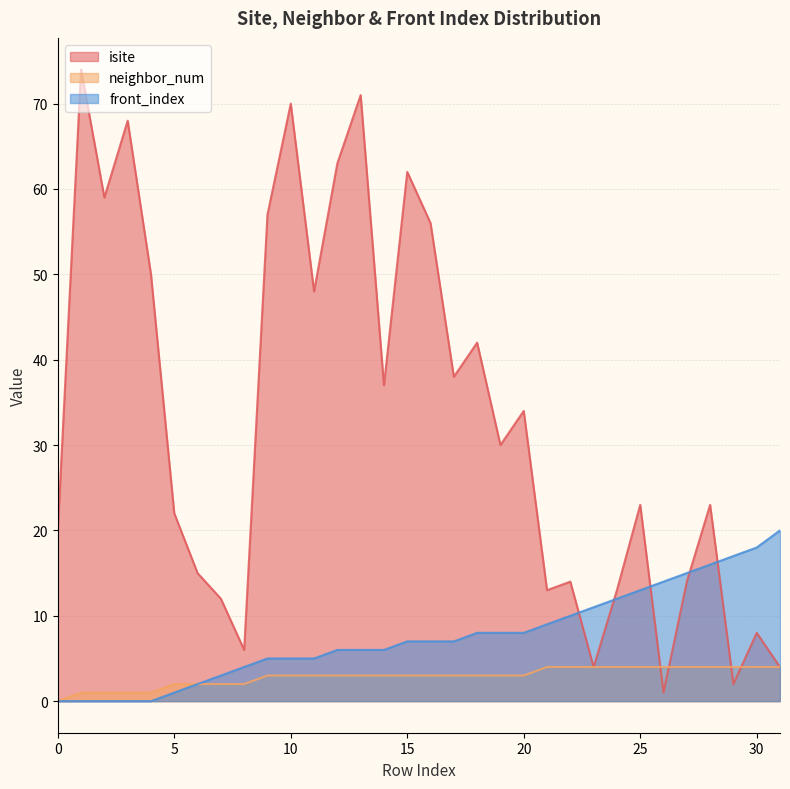

The isite series shows 4 at 23. True or false?

True